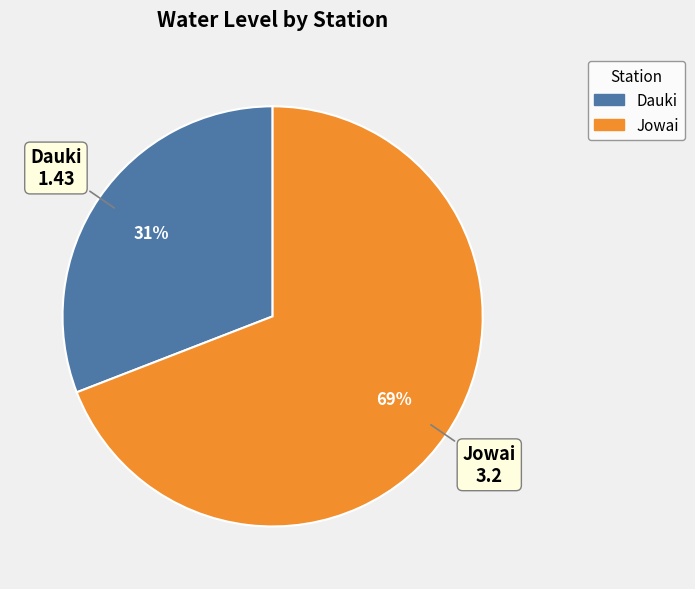

To the nearest percent, what percentage of the pie is Dauki?

31%